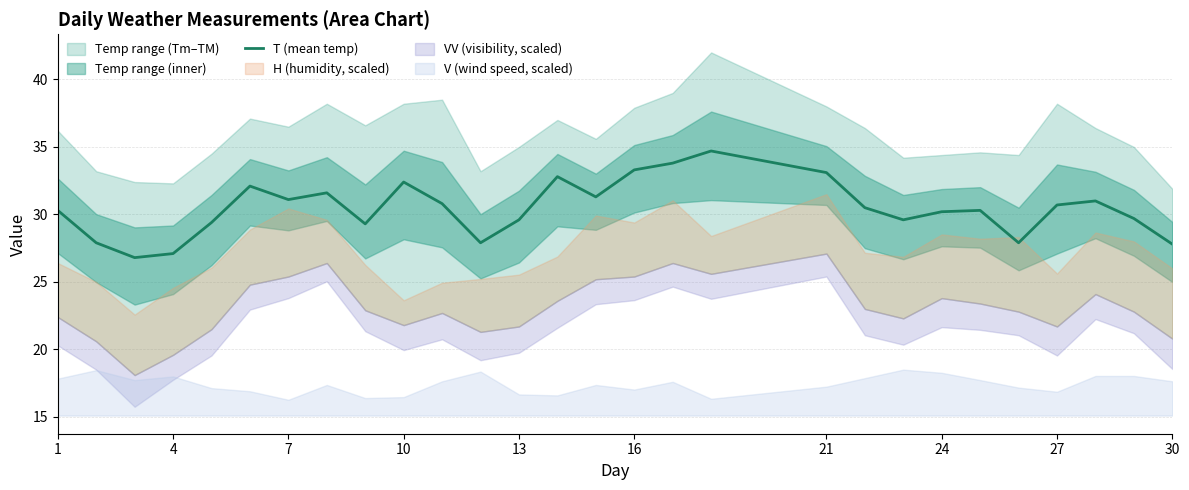

How many points are lower than both their immediate neighbors (excluding endpoints)?

7